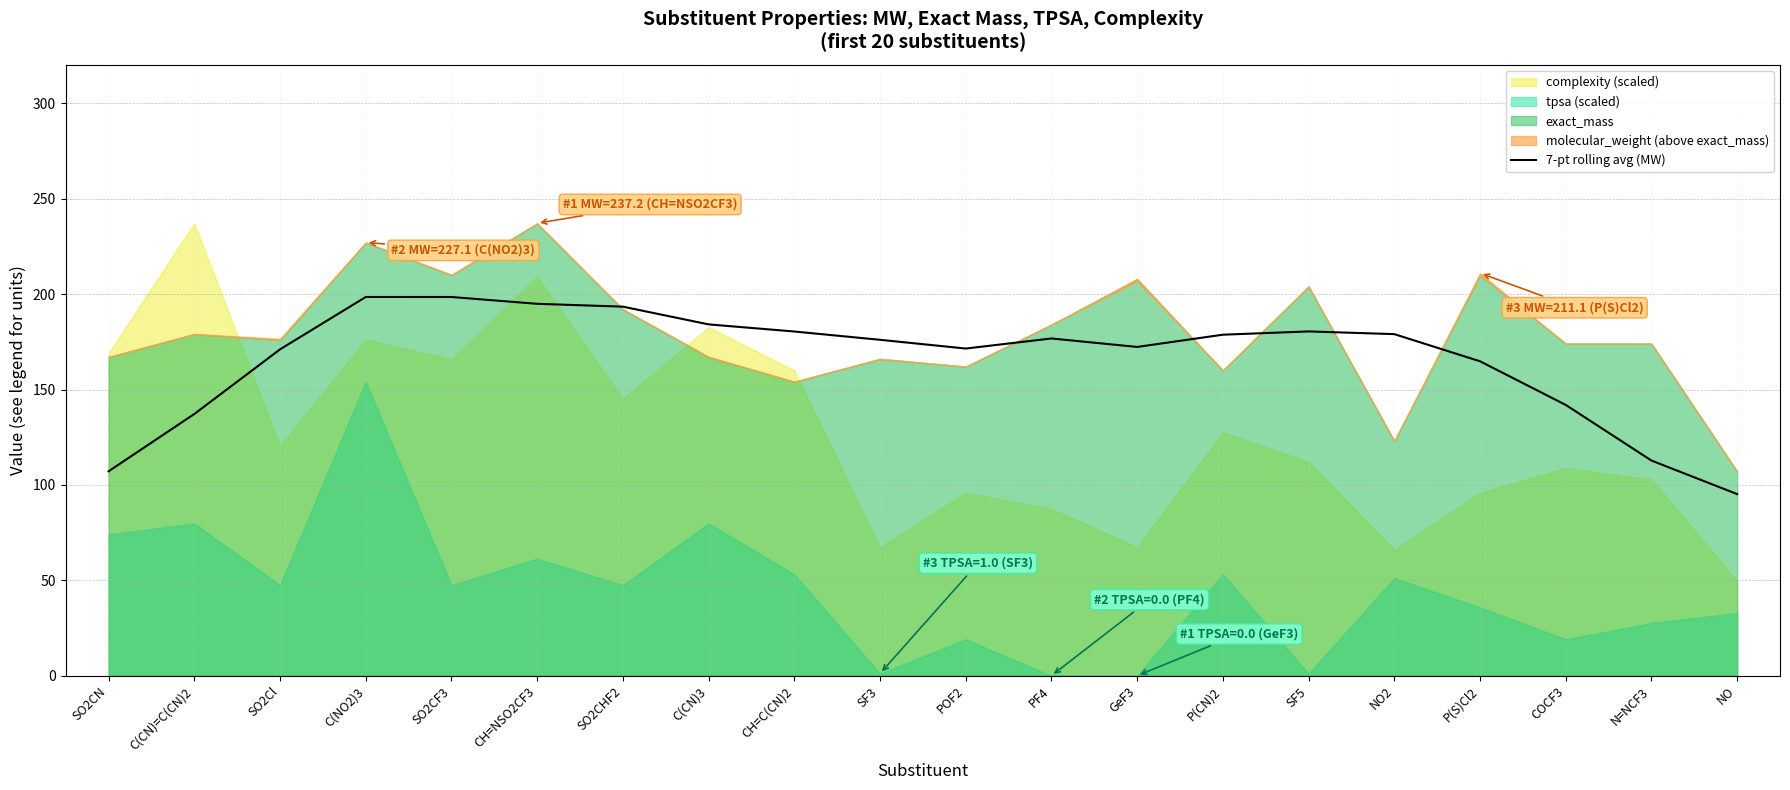

Is it true that the value at SF5 is 52.3?

False